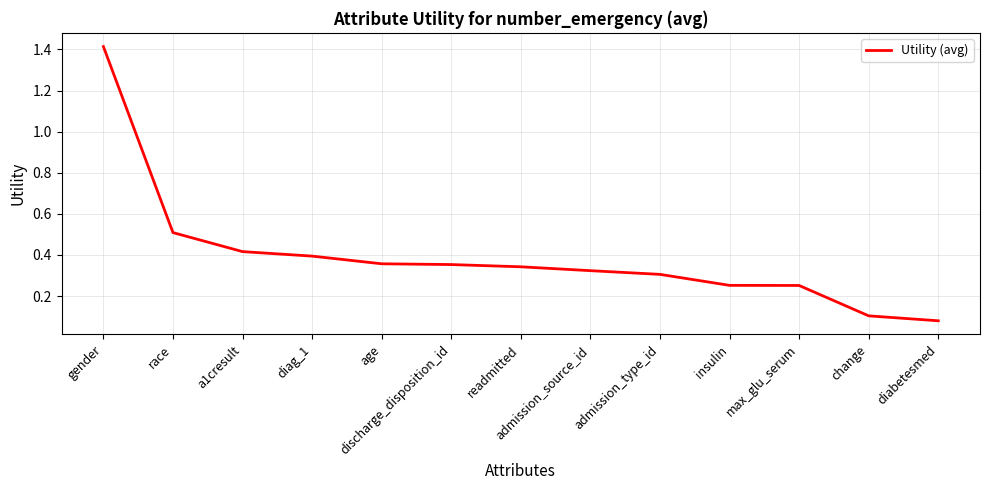

Which label corresponds to the smallest value in the chart?

diabetesmed